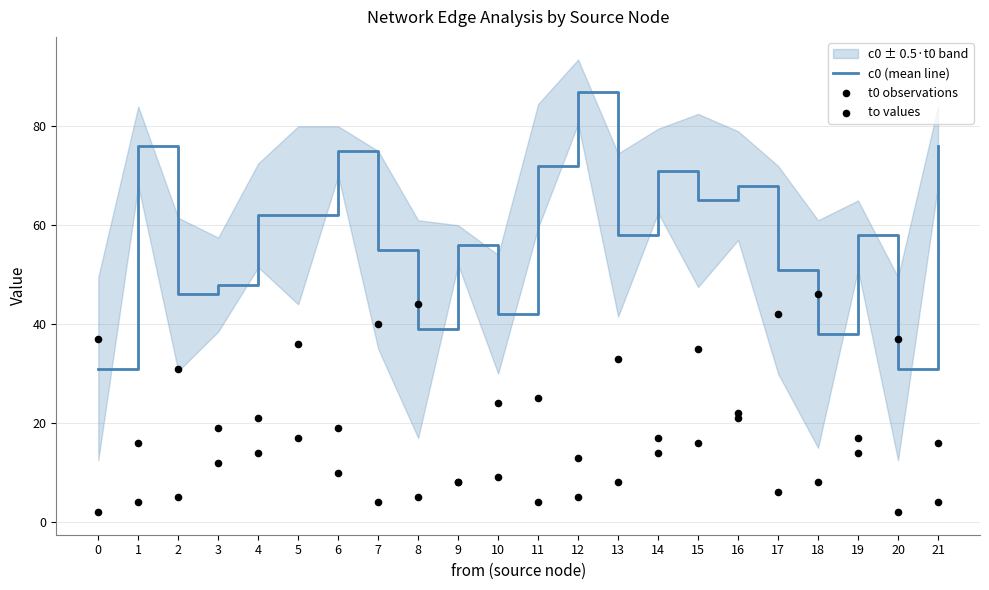

Which series reaches the maximum Y coordinate?

c0 (mean line)